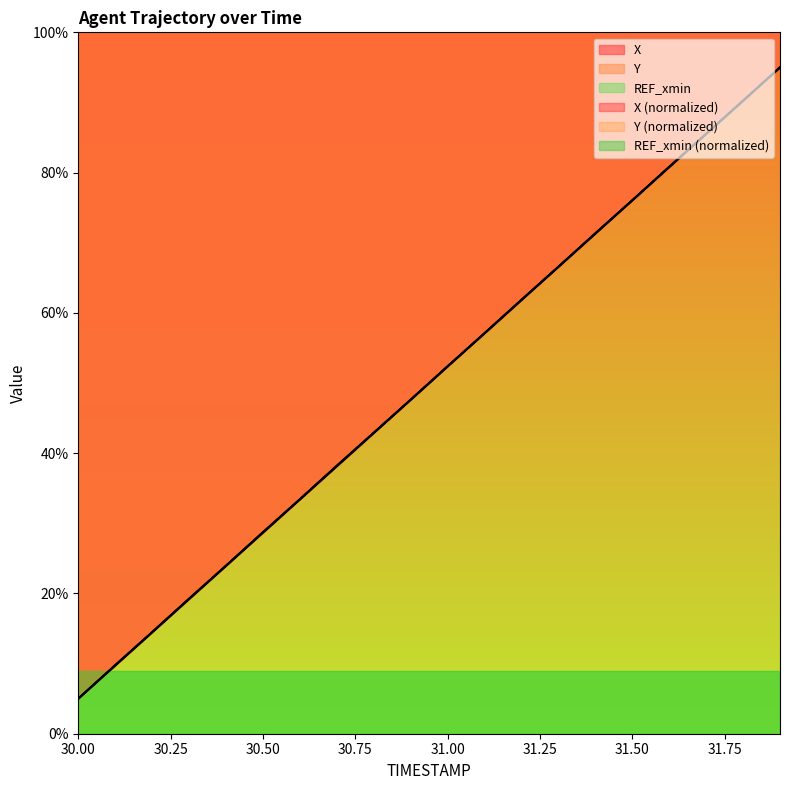

What is the label of the 9th point from the left?

30.8